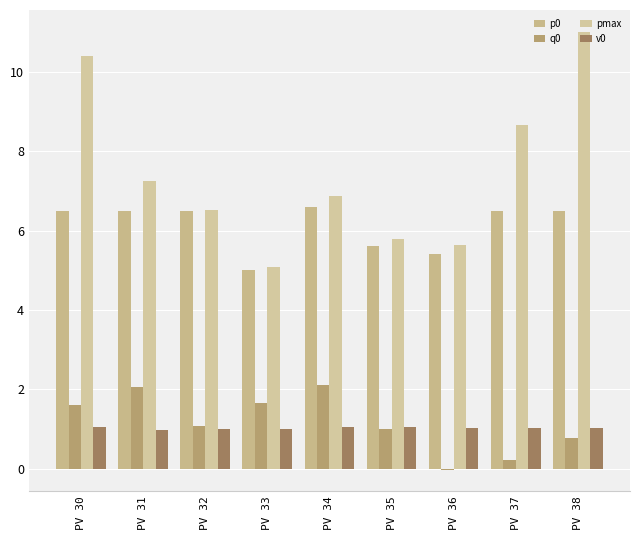

What is the total value across all series at PV 33?

12.8